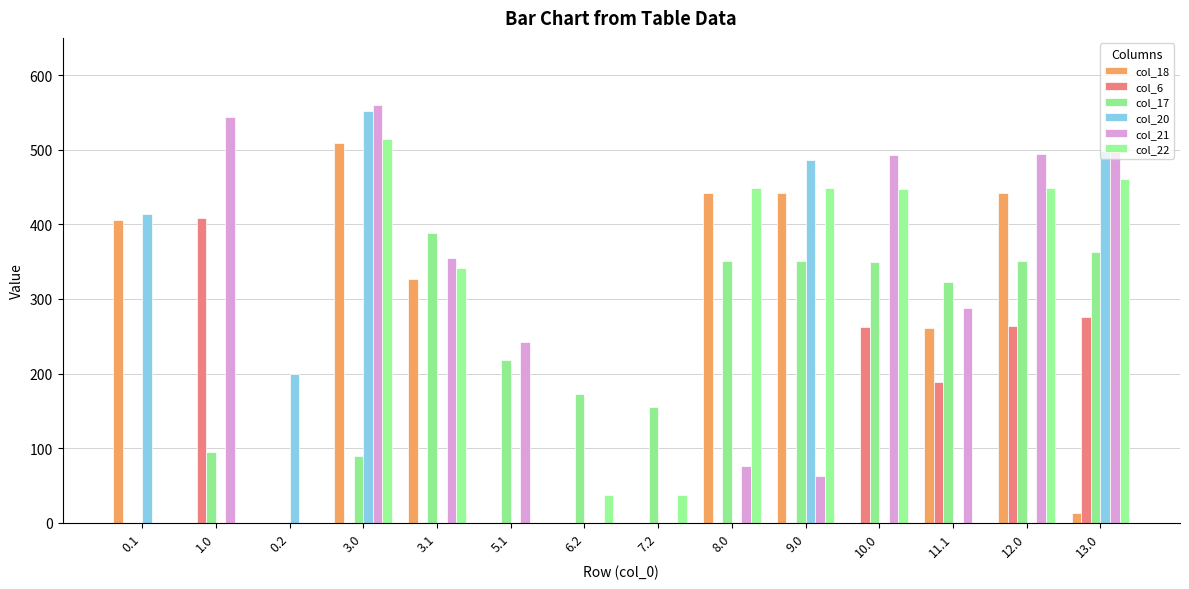

Between 0.1 and 0.2, which series saw the biggest shift?

col_18